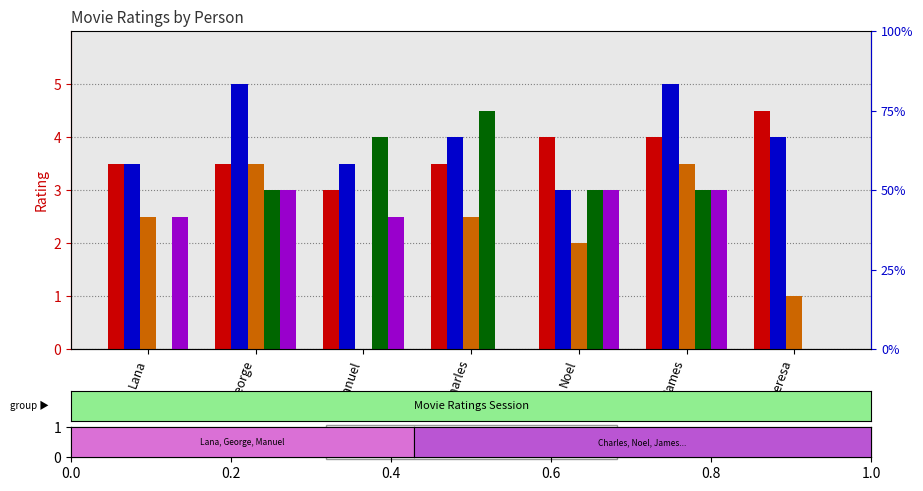

What is the label of the 5th bar from the left?

Noel